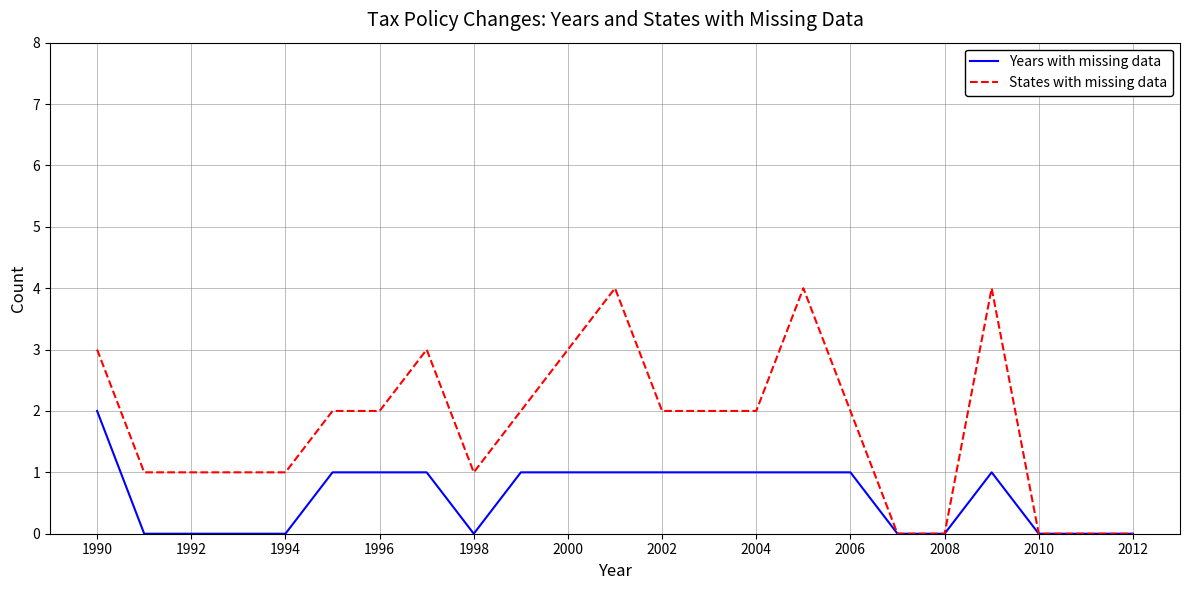

Which series has the largest total across all categories?

States with missing data